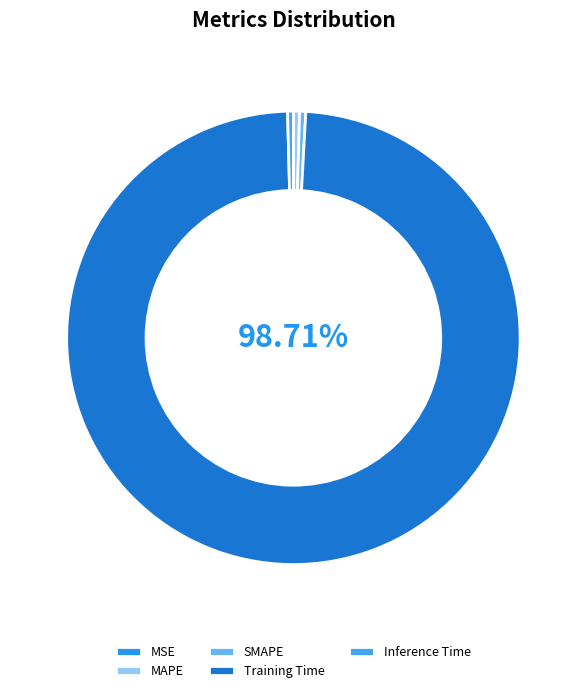

How many segments does this pie chart have?

5